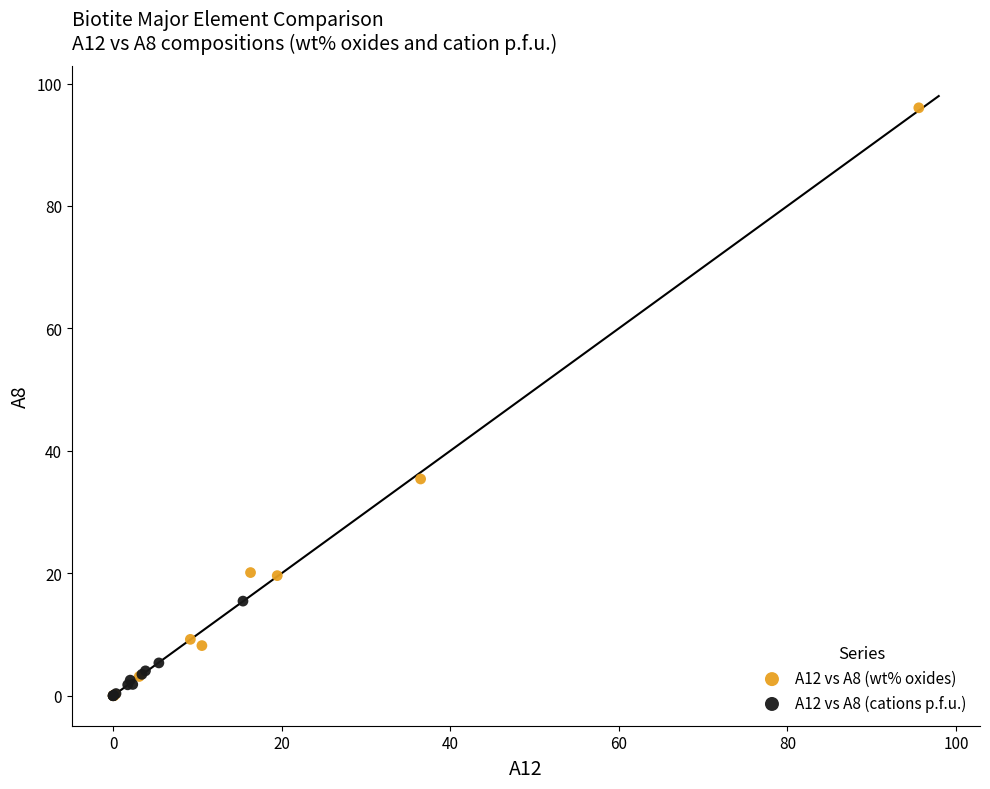

Which series has the largest Y range (max minus min)?

A12 vs A8 (wt% oxides)